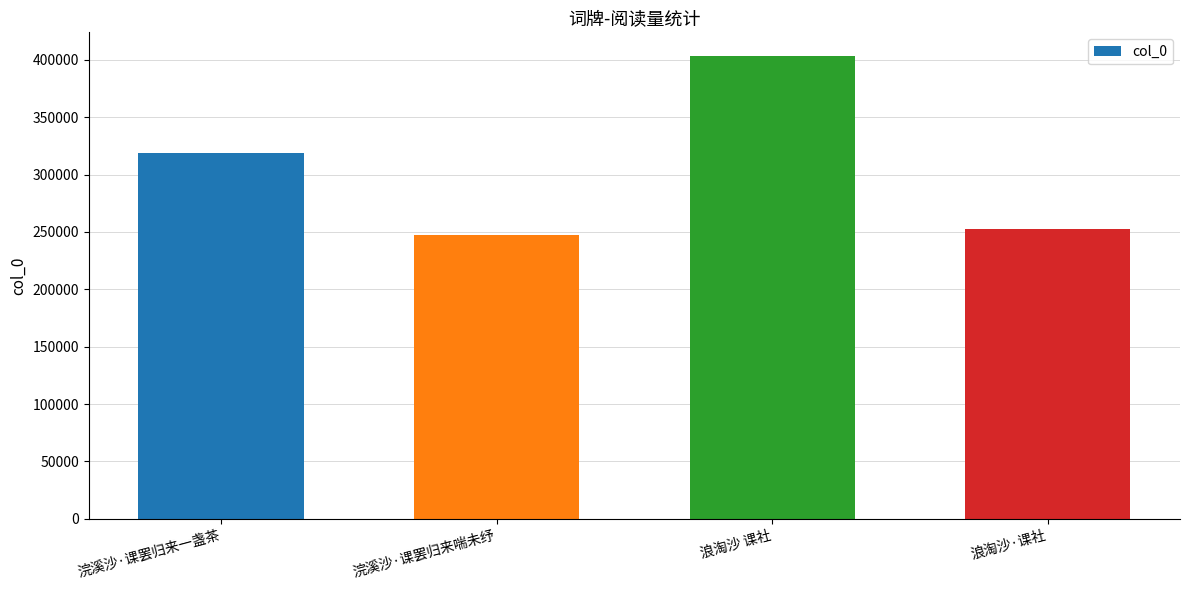

What is the sum of the values at 浪淘沙 课社 and 浪淘沙·课社?

656684